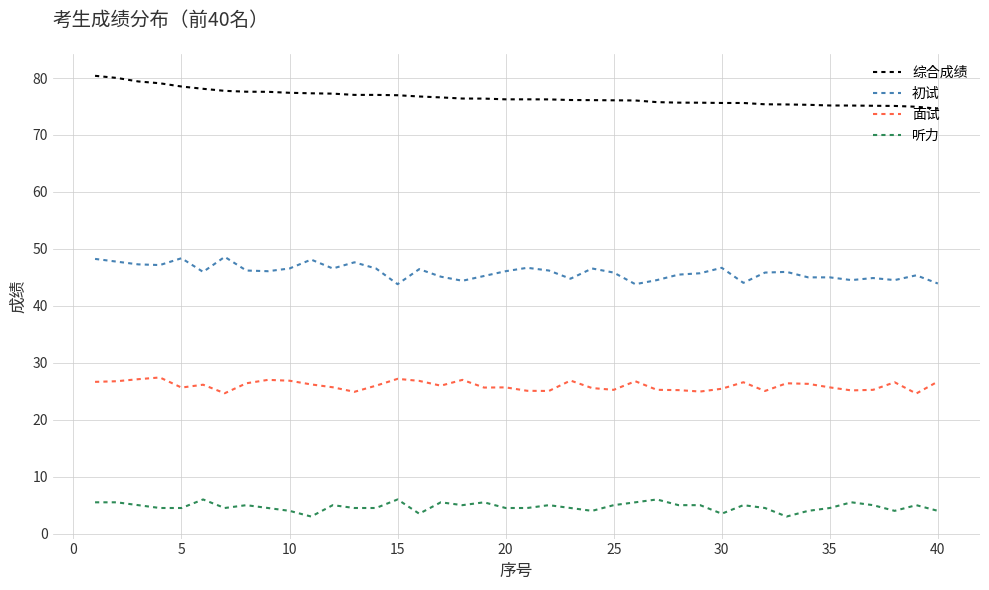

List the series in order of their peak value, highest first.

综合成绩, 初试, 面试, 听力